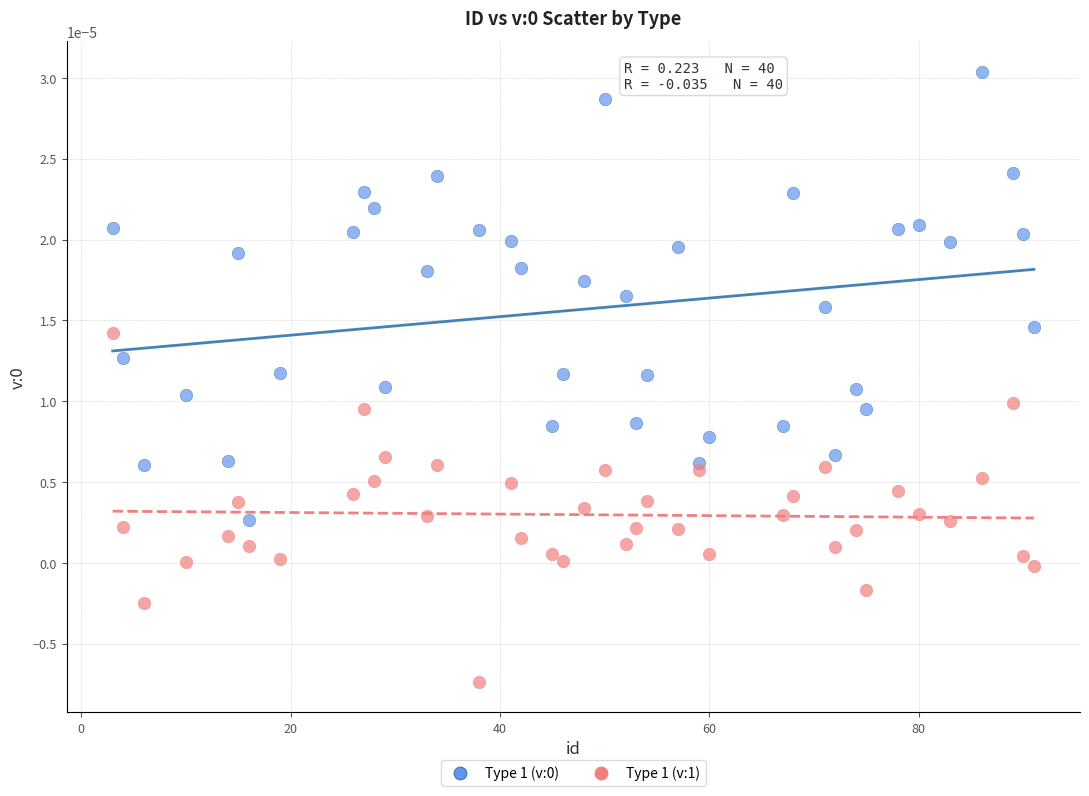

What is the X range (max minus min) for the scatter plot?

88.0